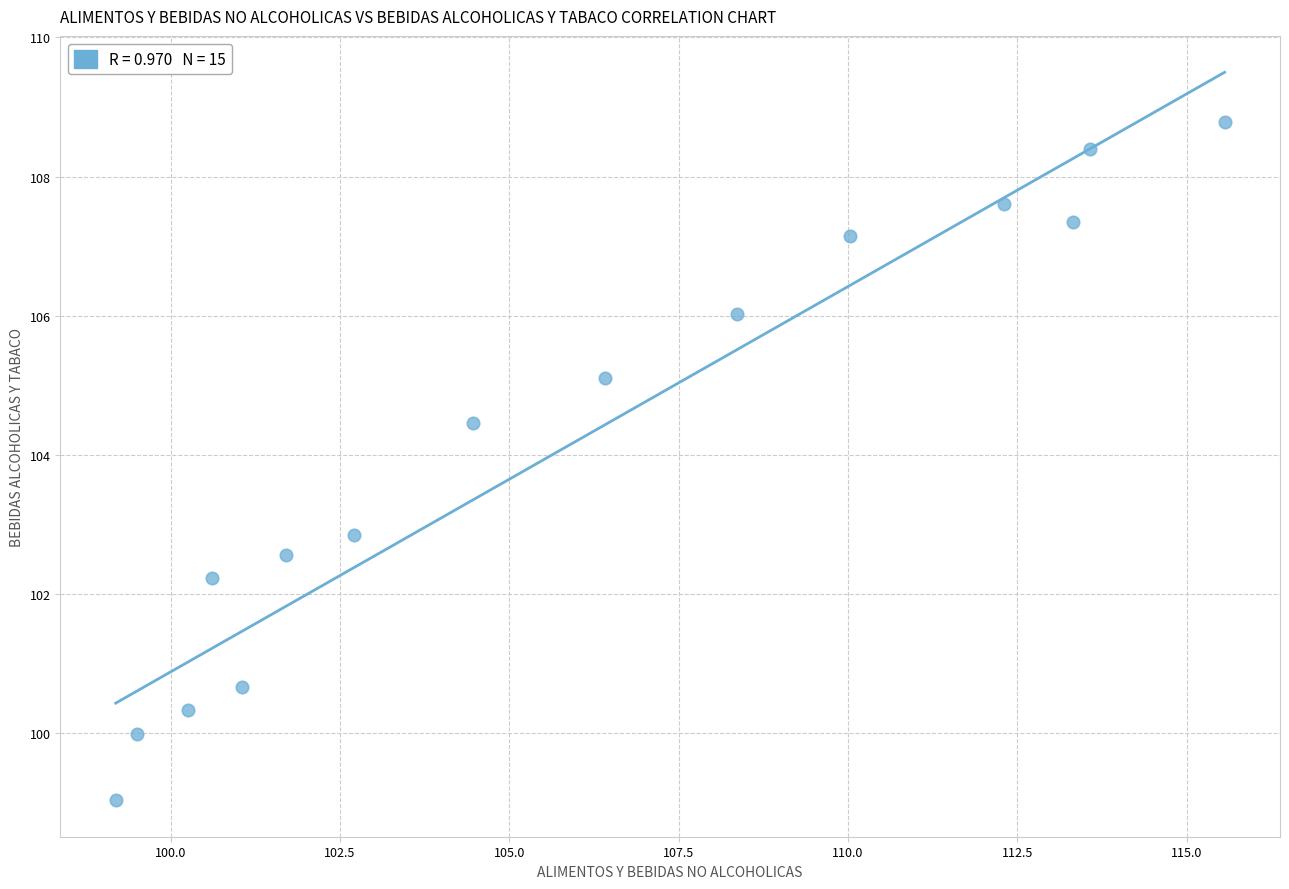

What Y value in the scatter plot is closest to 103?

102.8